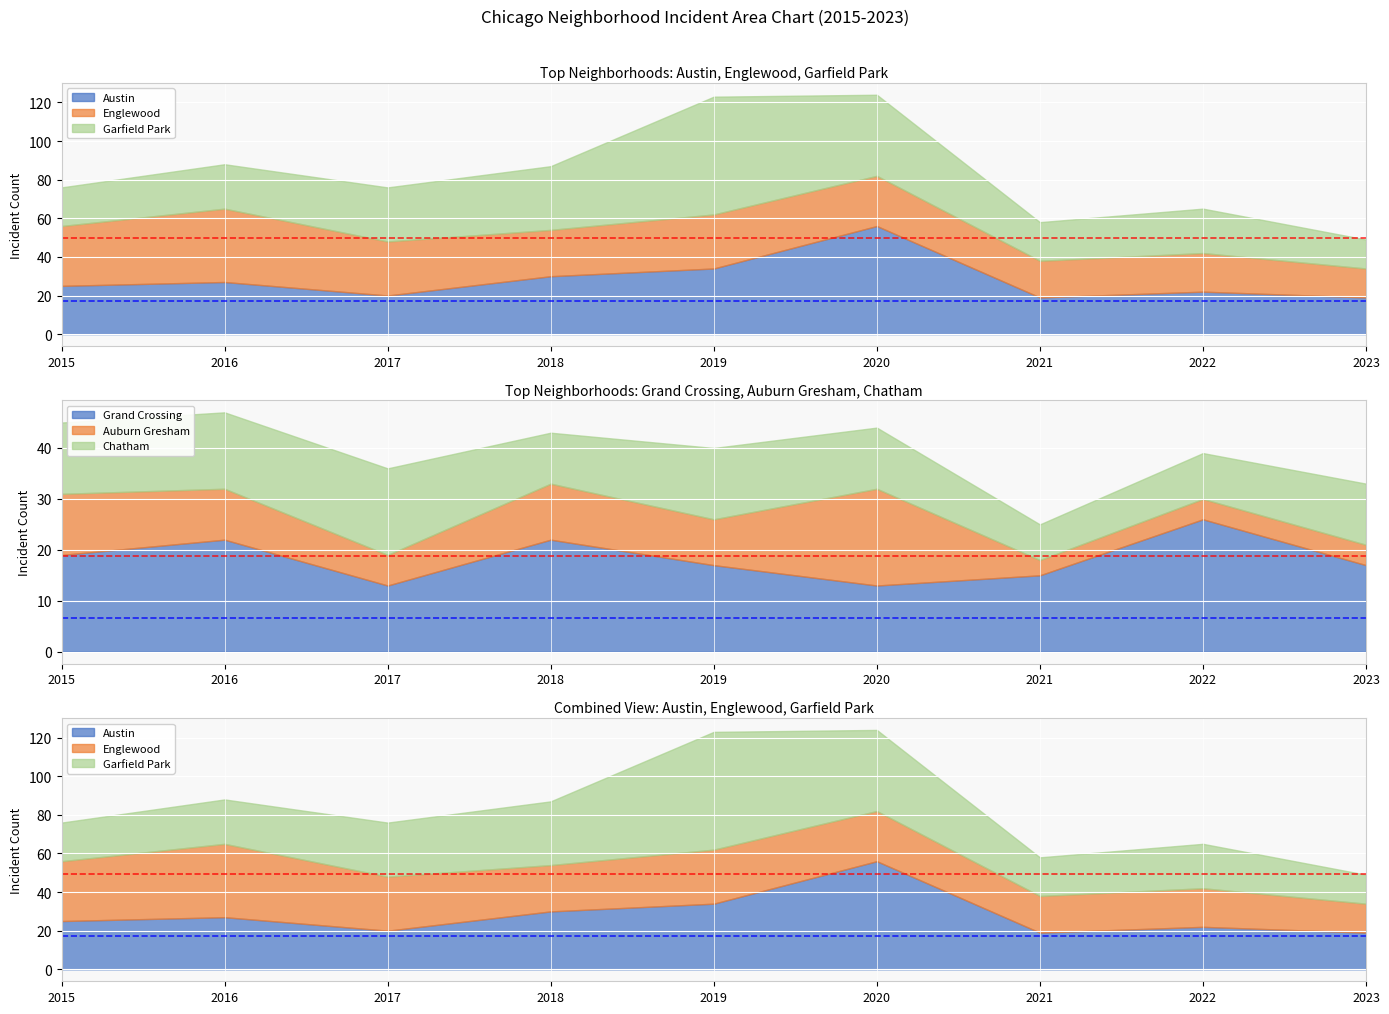

List the series in order of their peak value, highest first.

Garfield Park, Austin, Englewood, Grand Crossing, Auburn Gresham, Chatham